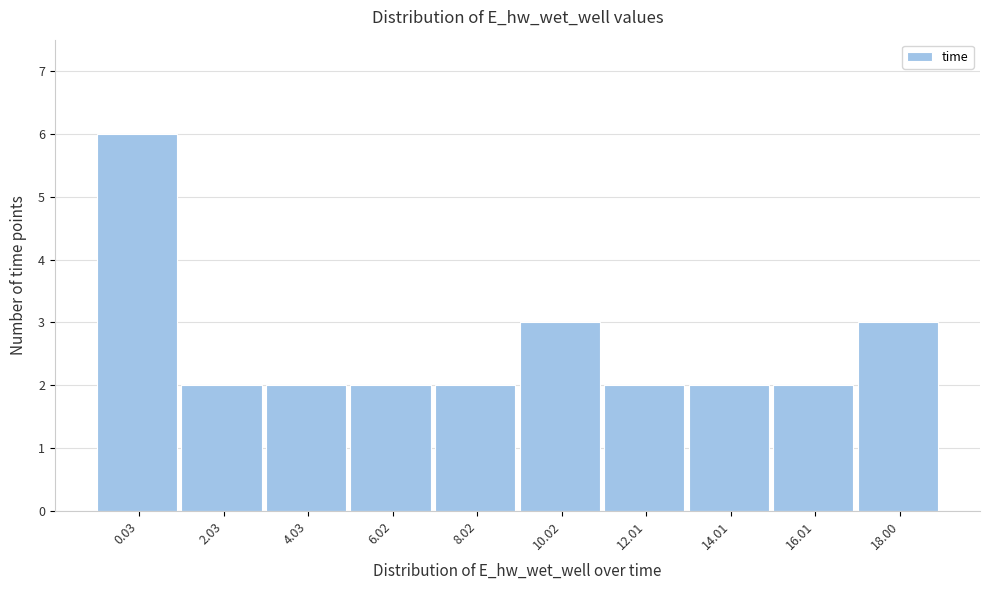

Reading left to right, extract all data points from this chart.

0.03=6	2.03=2	4.03=2	6.02=2	8.02=2	10.02=3	12.01=2	14.01=2	16.01=2	18.00=3